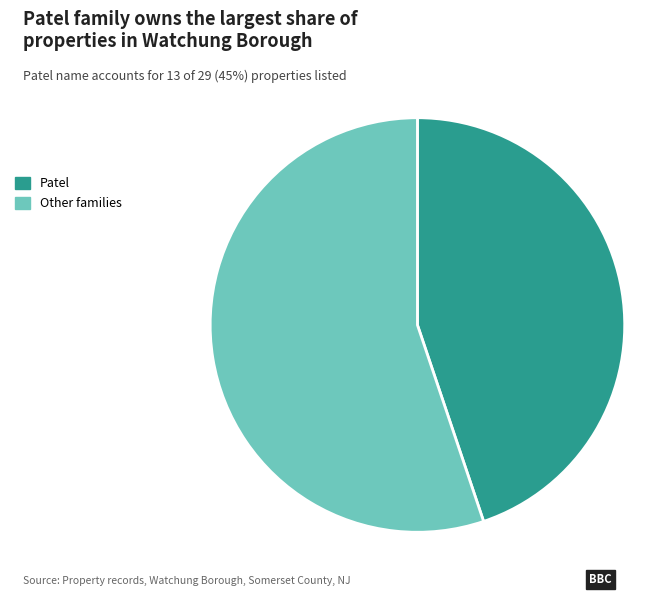

The Patel slice represents 58% of the pie. True or false?

False